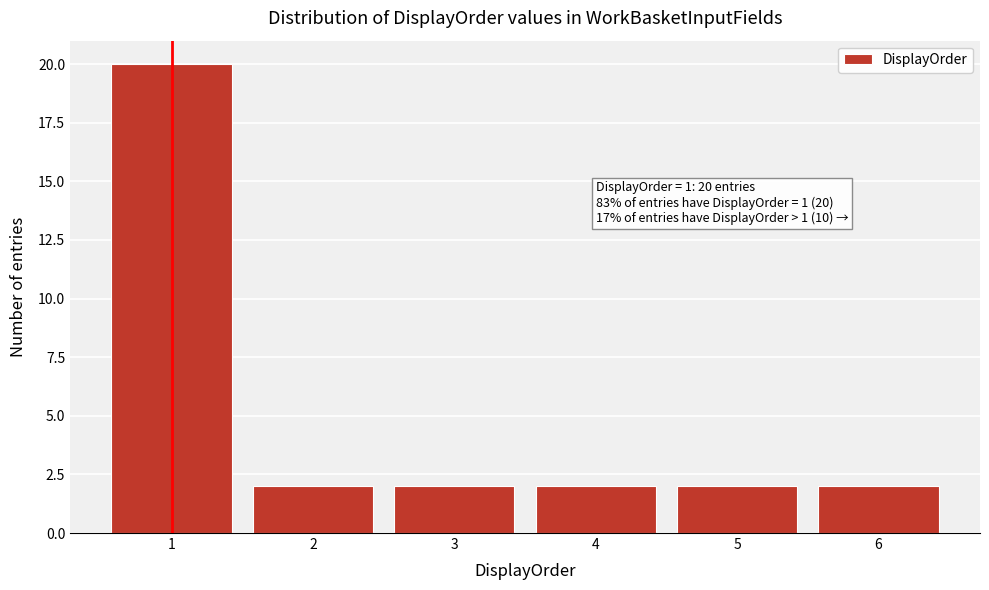

Reading left to right, transcribe all the data shown in this chart.

1=20	2=2	3=2	4=2	5=2	6=2